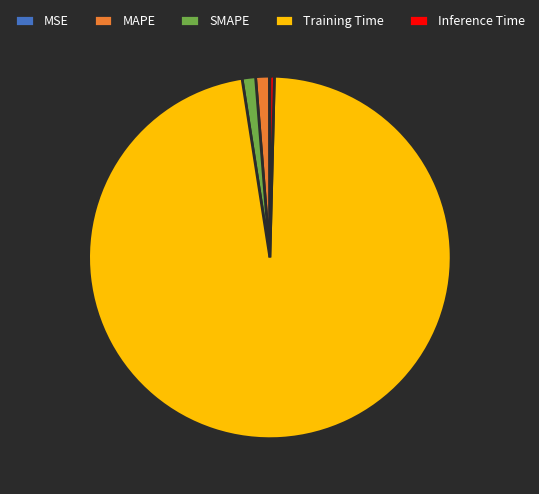

Which category has the biggest portion of the pie?

Training Time